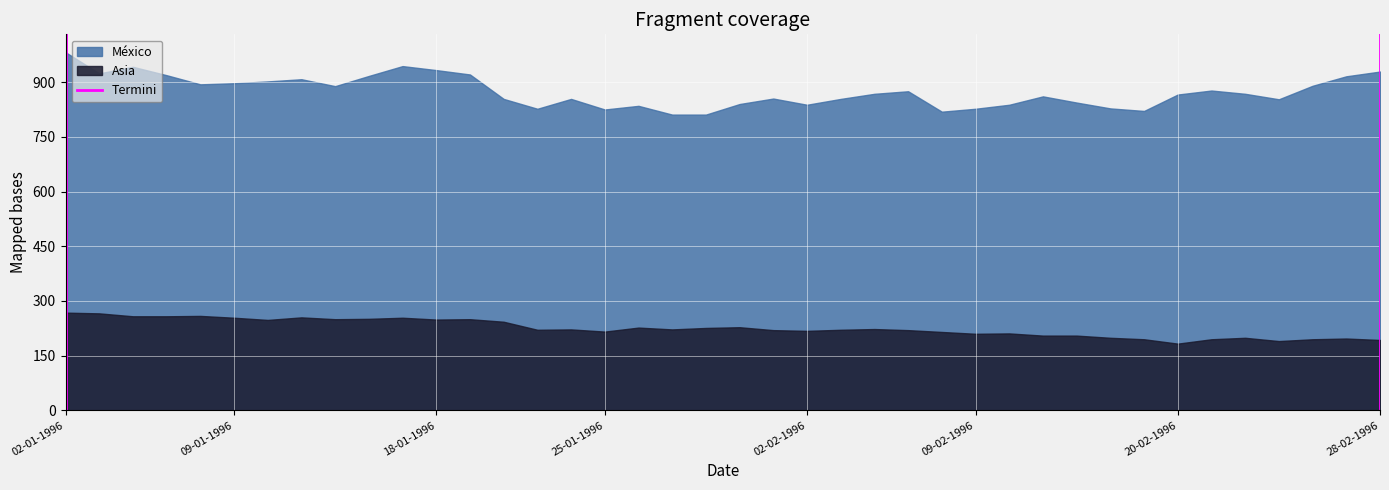

What is the difference between the maximum and minimum values in the México series?

171